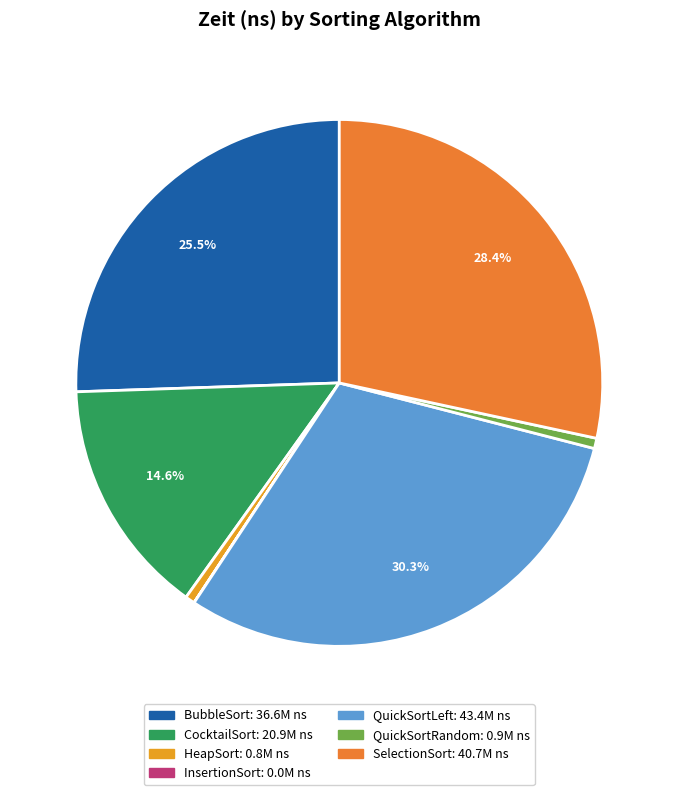

To the nearest percent, what is the difference between the InsertionSort and QuickSortLeft slice percentages?

30%